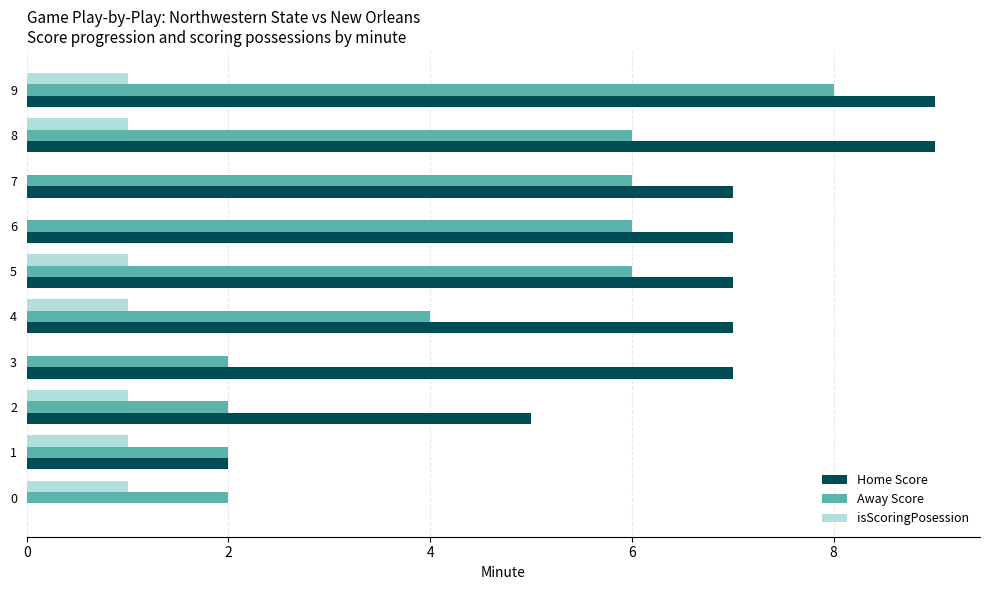

What is the sum of all Away Score values?

44